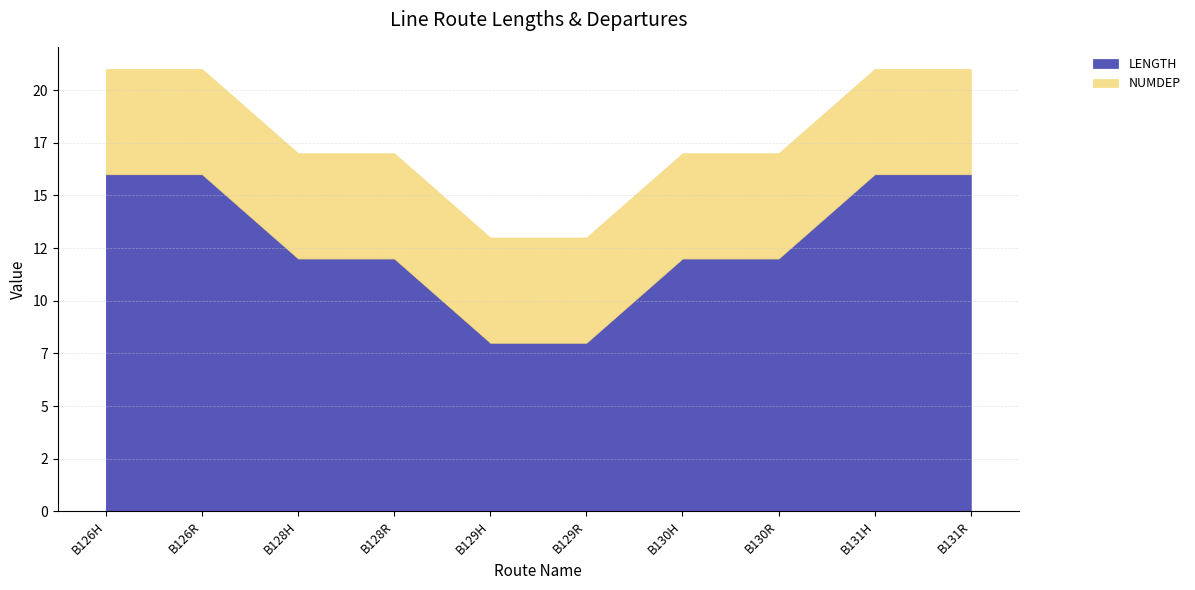

What is the maximum value for NUMDEP?

5